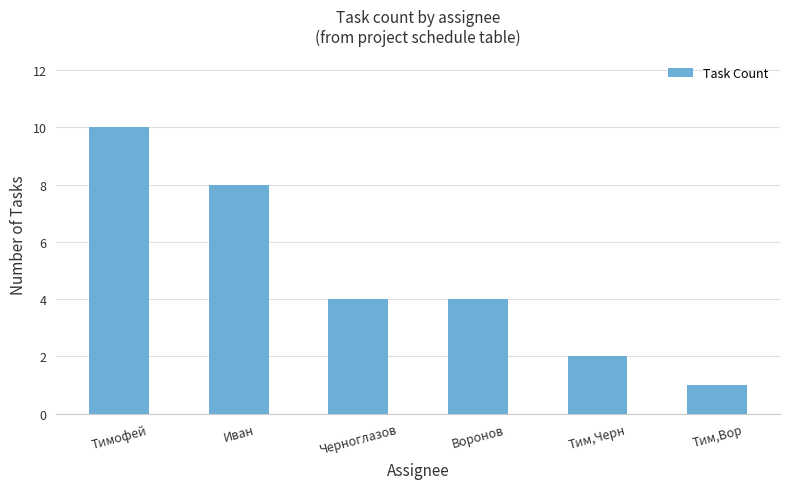

Count the values in the range 2 to 8.

4